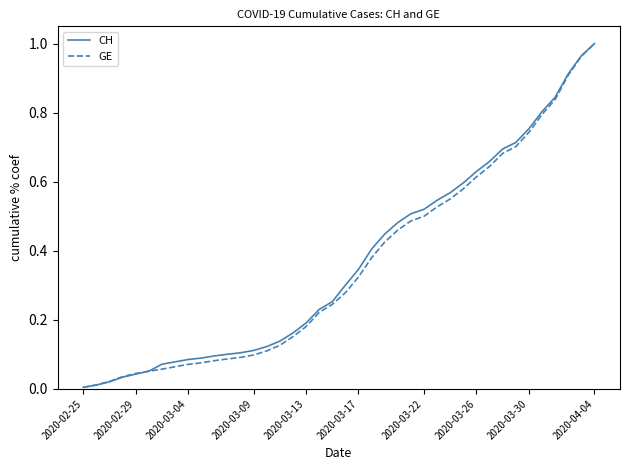

Which series has the widest spread of values?

CH